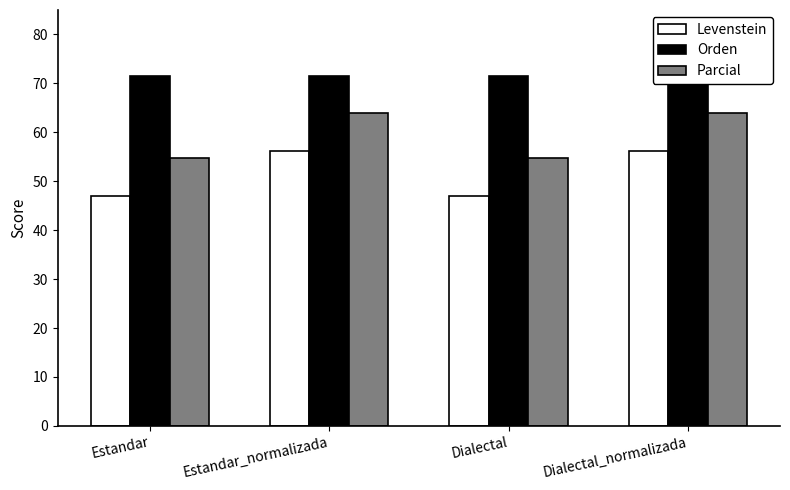

Rank the series by their average value, from lowest to highest.

Levenstein, Parcial, Orden